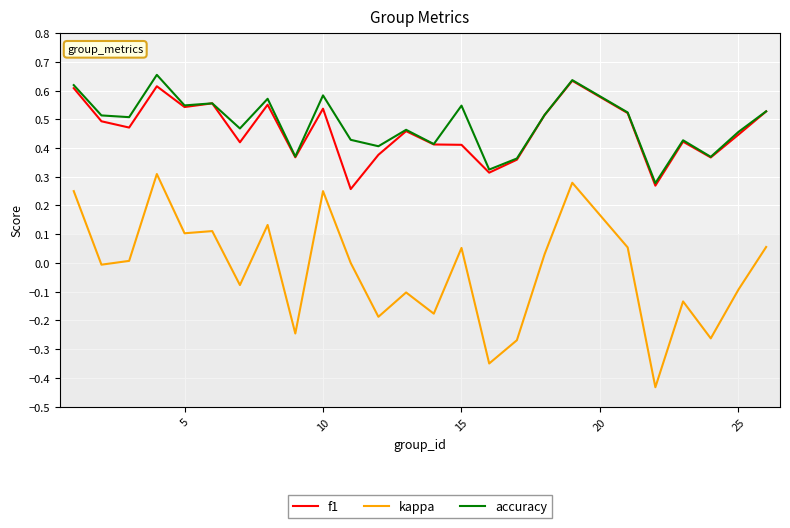

At how many categories does at least one series exceed 0?

25